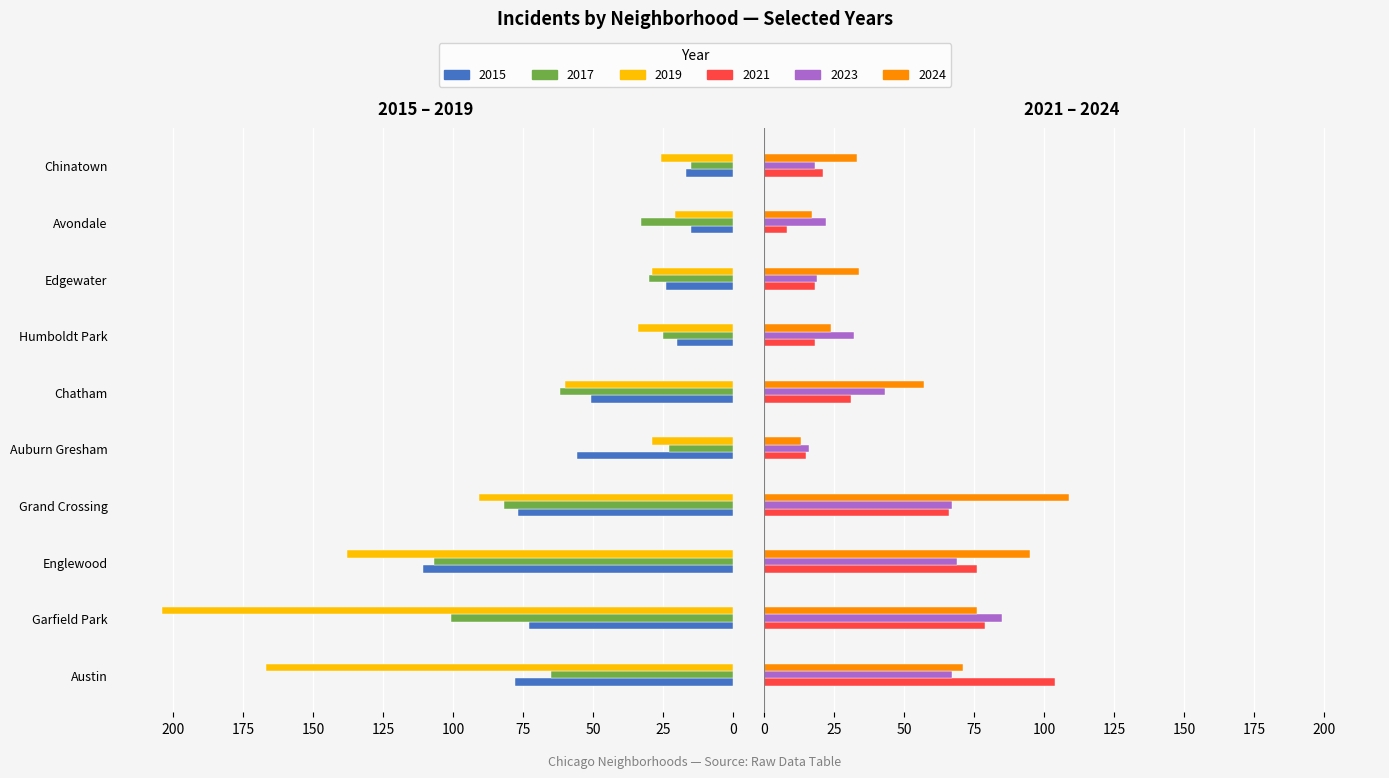

How many categories are shown in the chart?

10